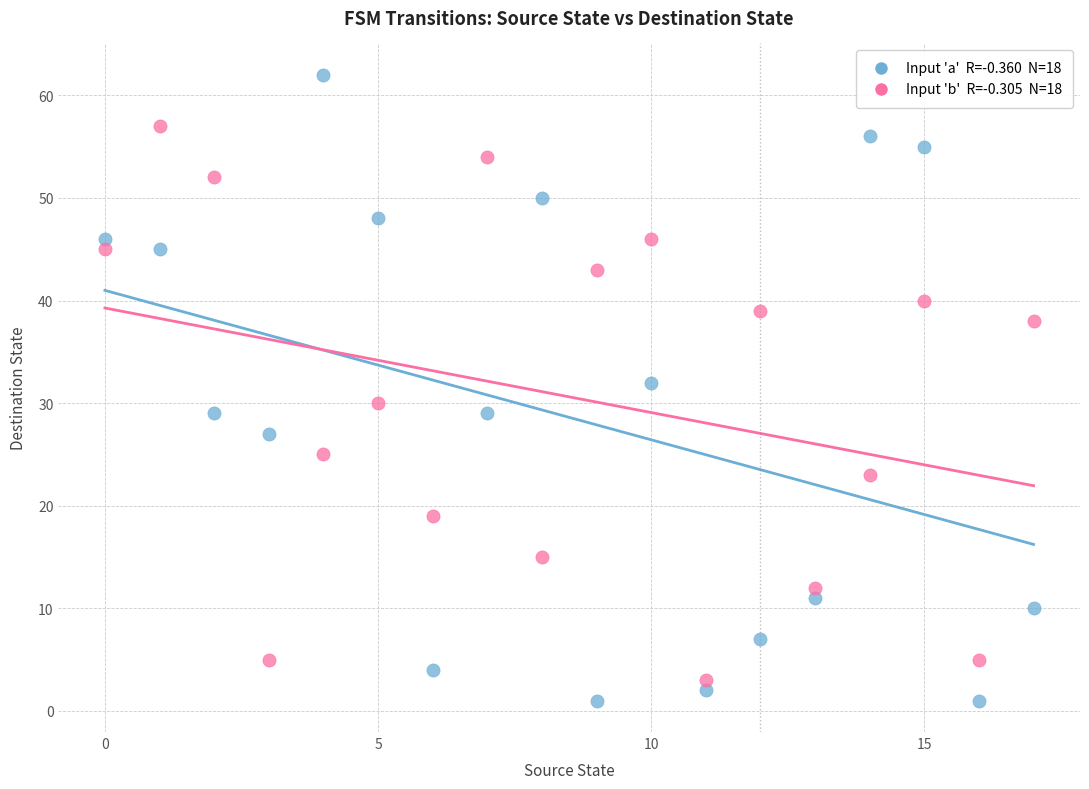

Across all data points, what is the range of Y values (max minus min)?

61